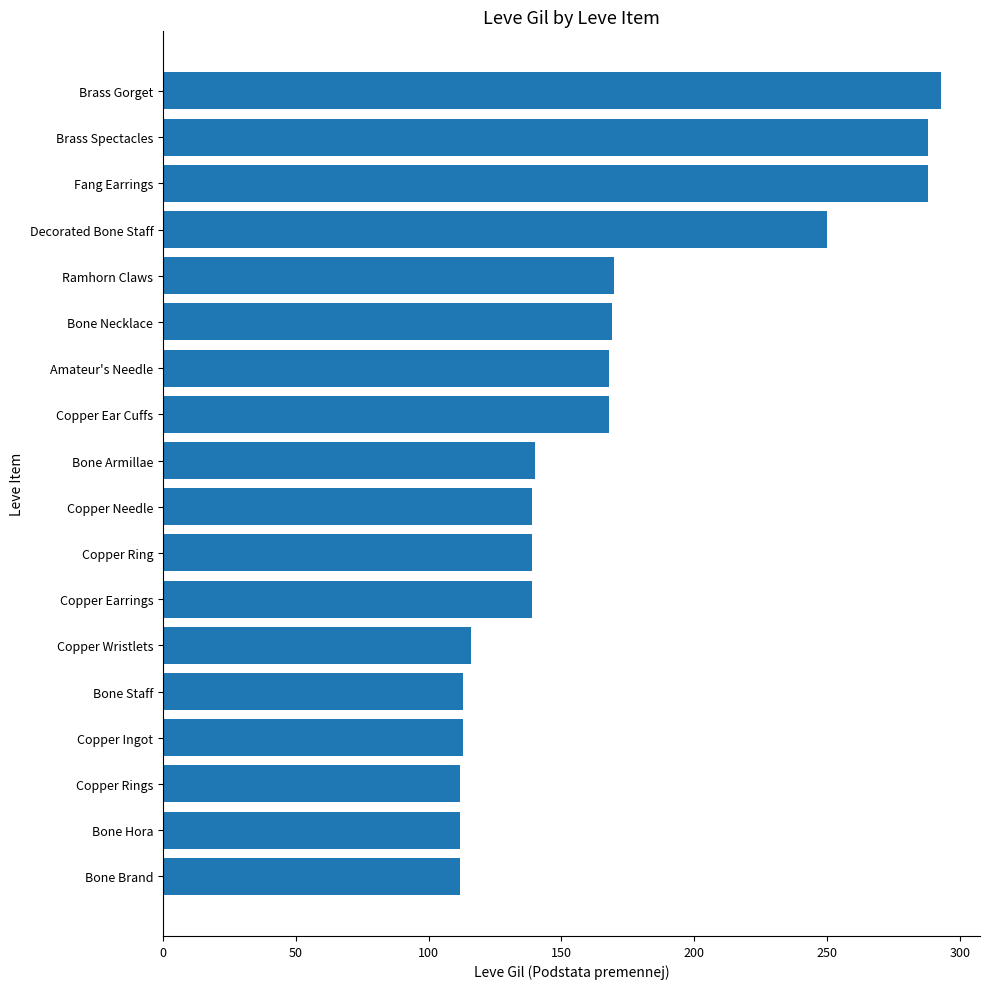

Approximately how many times larger is the value at Amateur's Needle compared to Brass Spectacles?

0.6